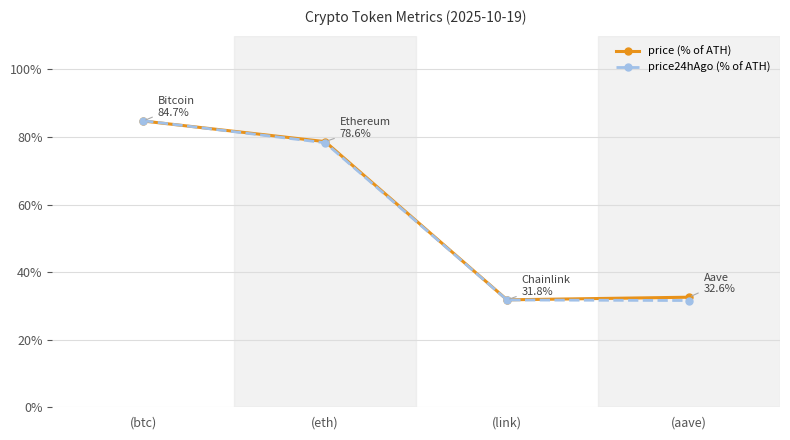

What is the sum of the price (% of ATH) values at (aave) and (btc)?

117.3